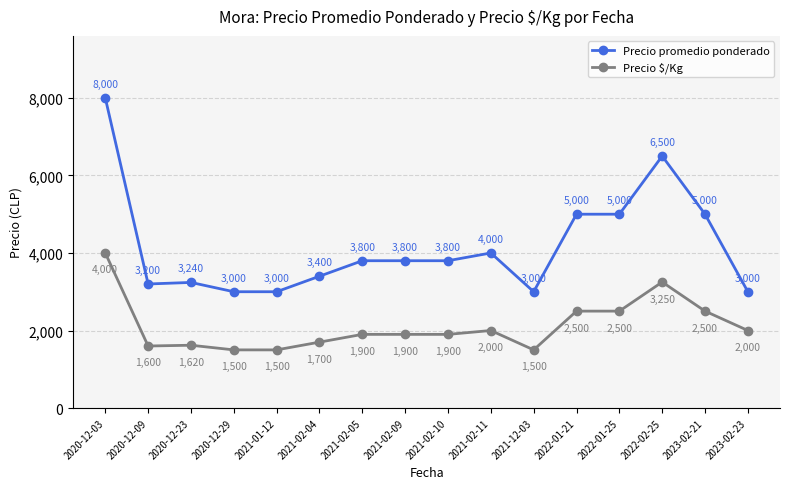

At how many categories does at least one series exceed 6398?

2